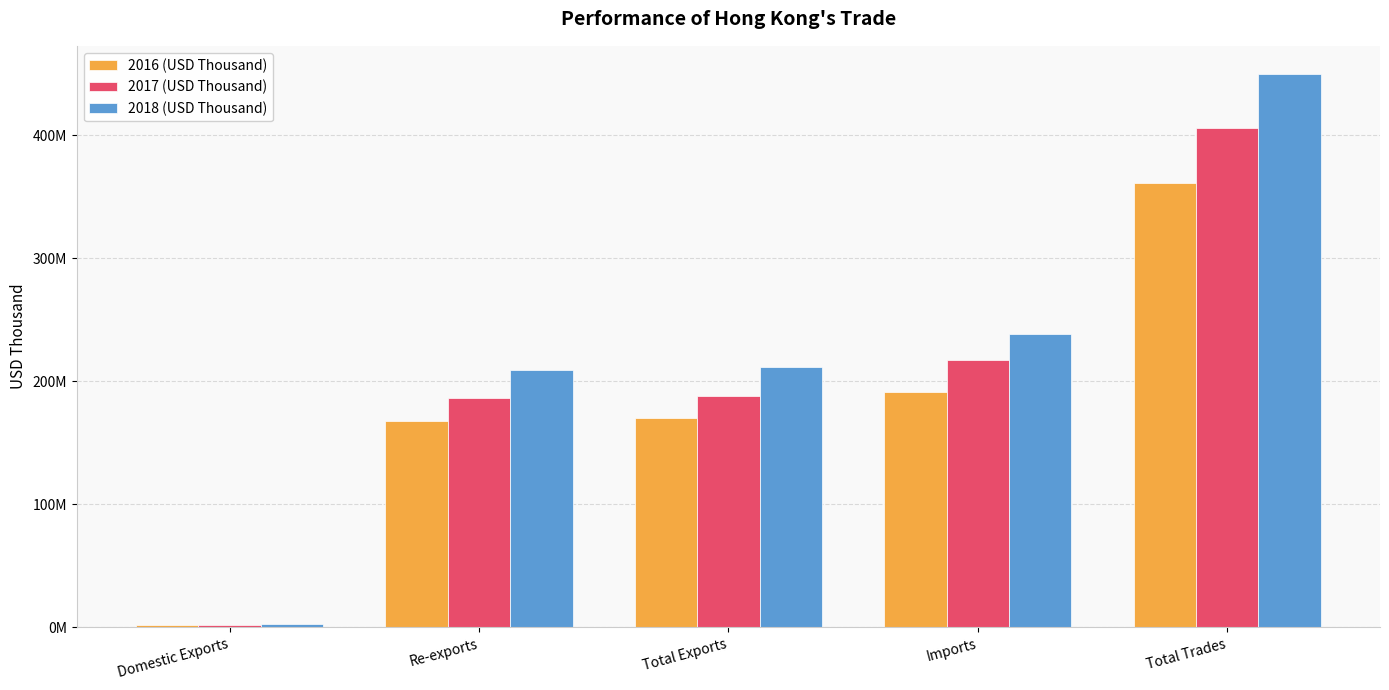

The value of 2017 (USD Thousand) at Total Trades is 405793317.9. True or false?

True